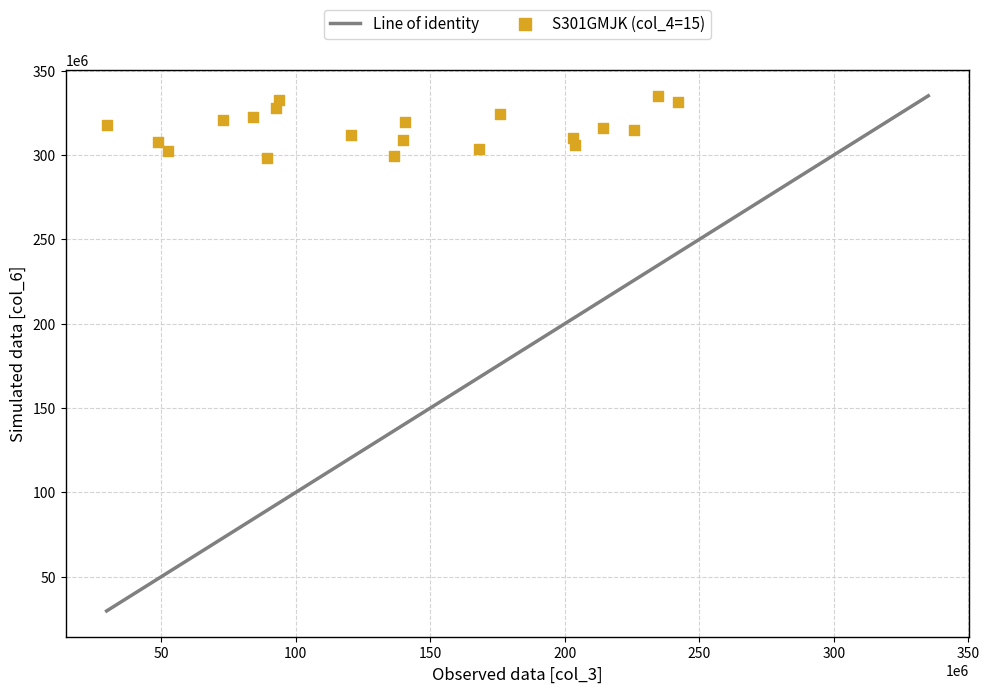

What is the range of Y values (max minus min)?

37025558